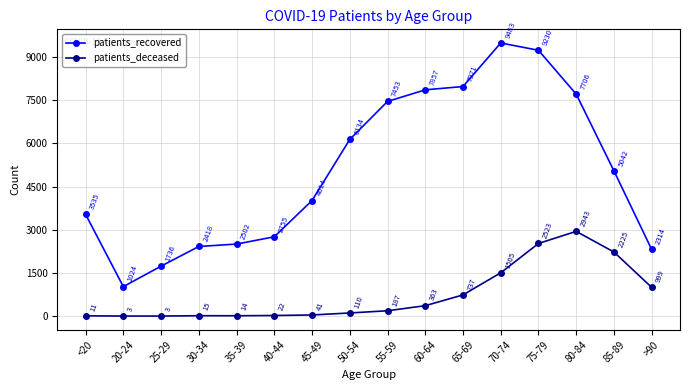

Where is patients_recovered nearest to the value 5253?

85-89